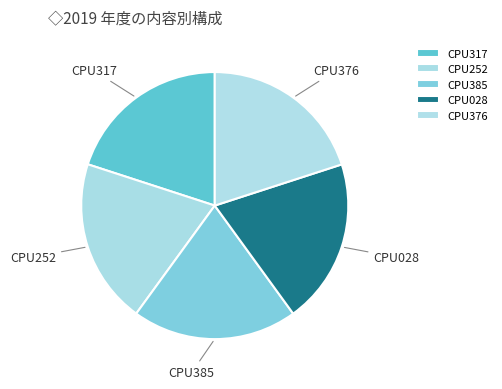

The CPU385 slice represents 20% of the pie. True or false?

True